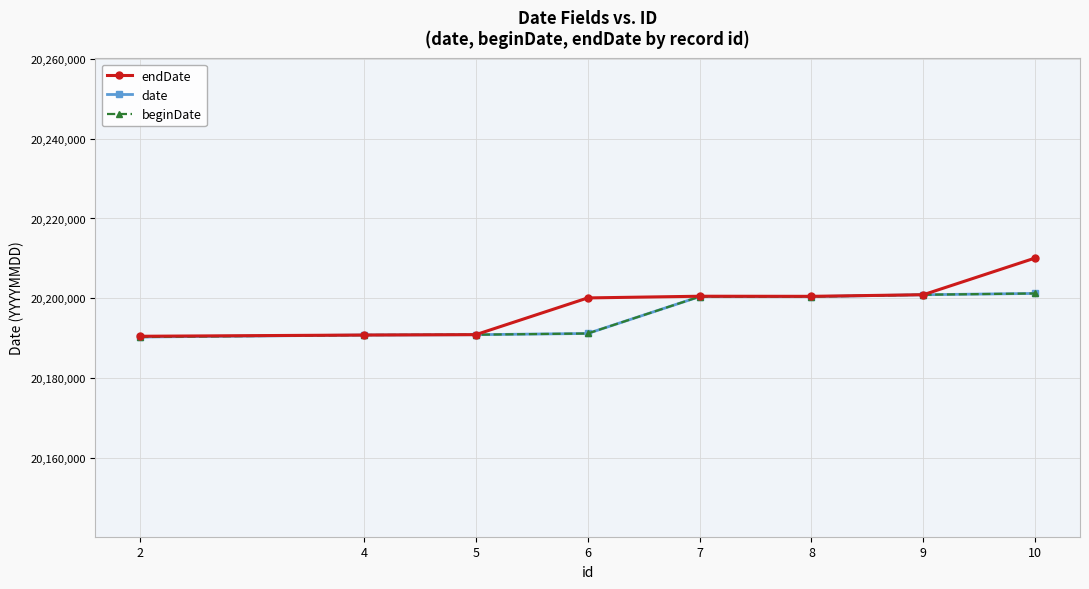

Is this an area chart (filled region under the line)?

No